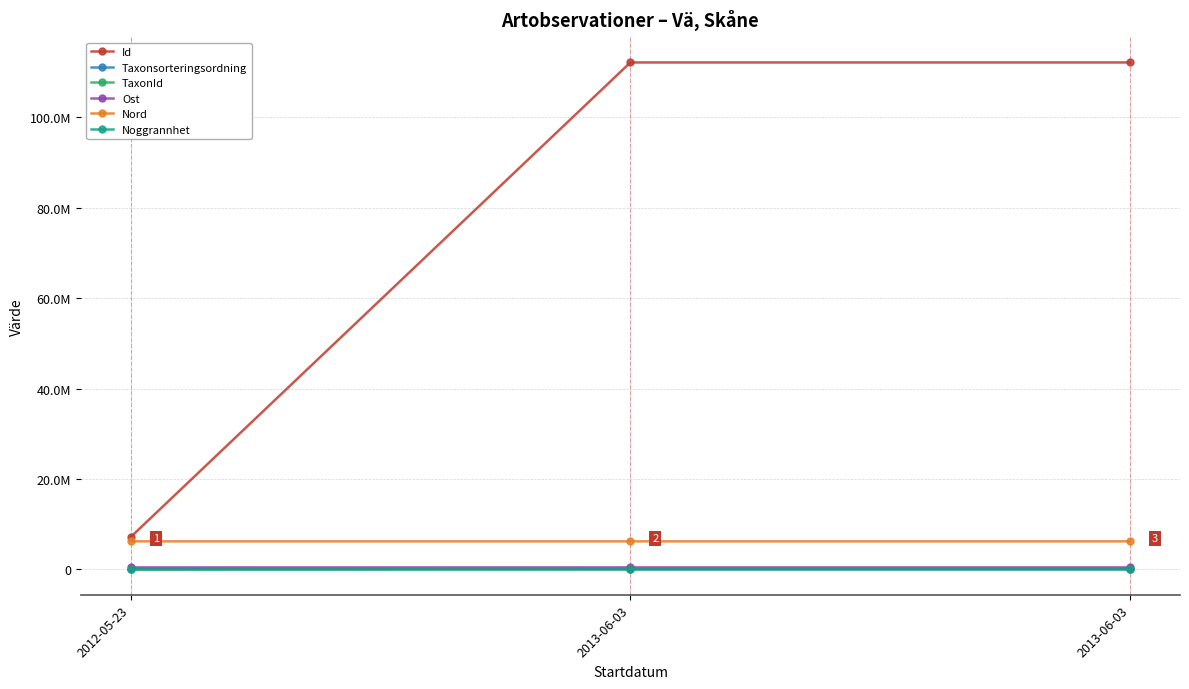

What are all the series names shown in the legend?

Id, Taxonsorteringsordning, TaxonId, Ost, Nord, Noggrannhet